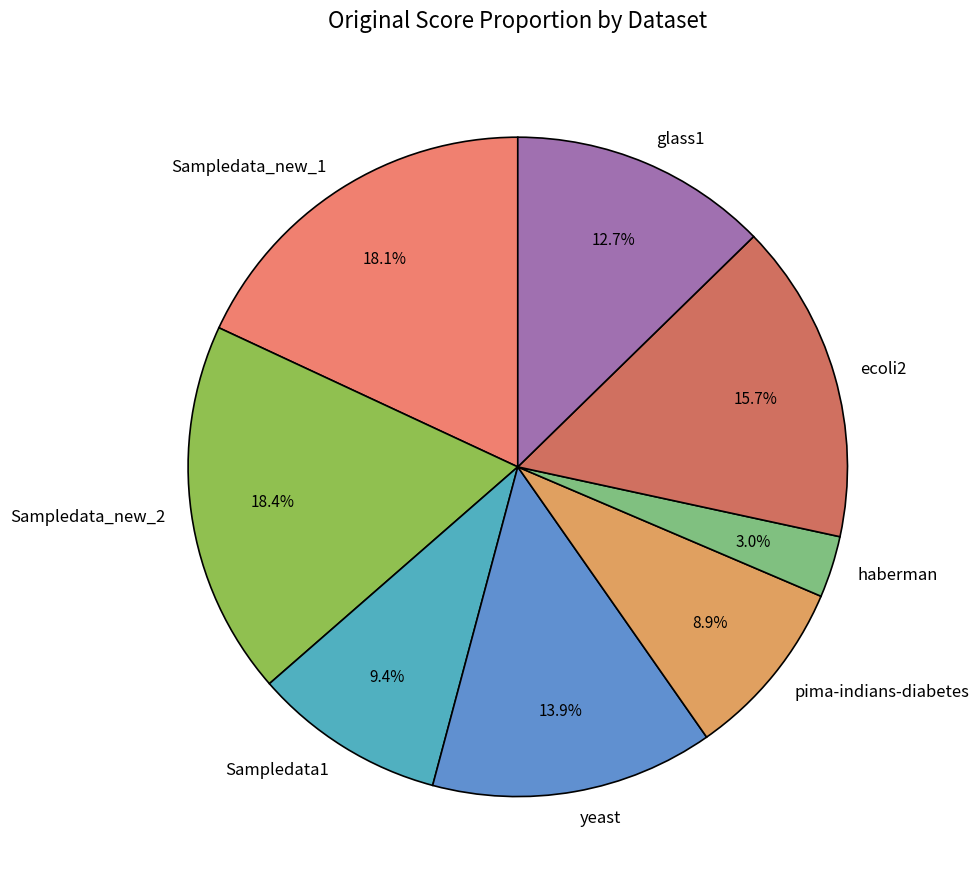

What portion of the pie excludes Sampledata_new_2?

81.6%